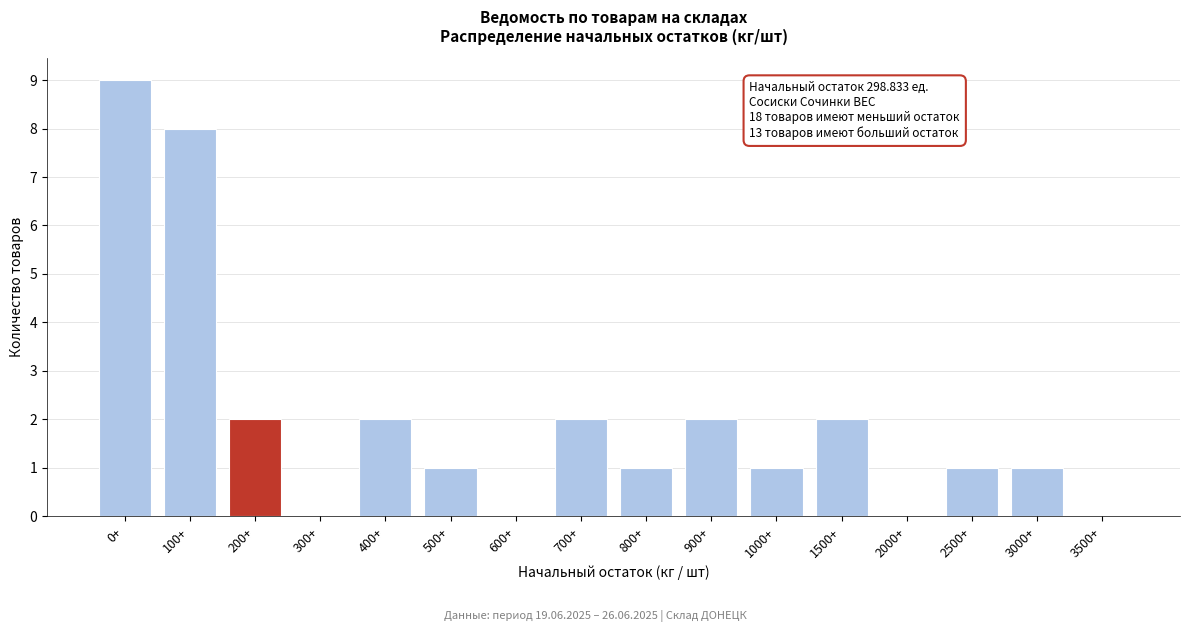

Reading left to right, extract all data points from this chart.

0+=9	100+=8	200+=2	300+=0	400+=2	500+=1	600+=0	700+=2	800+=1	900+=2	1000+=1	1500+=2	2000+=0	2500+=1	3000+=1	3500+=0